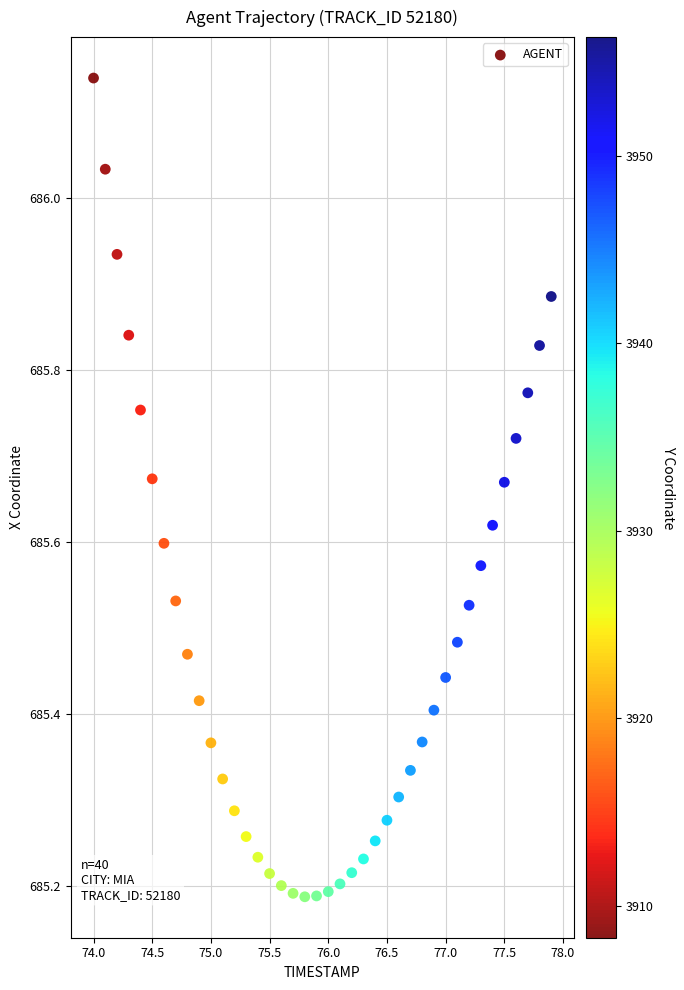

What is the range of Y values (max minus min)?

1.0